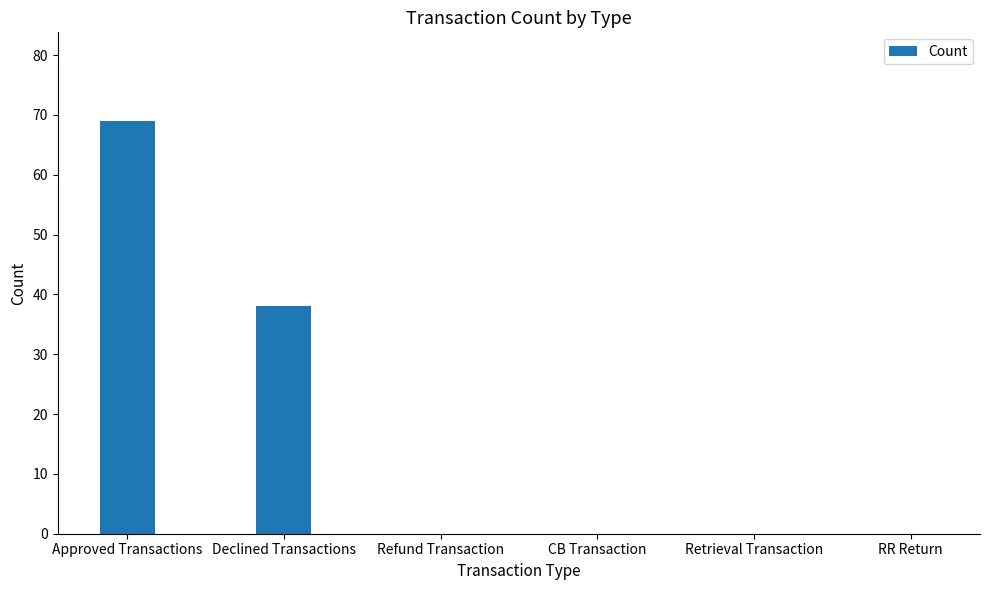

Count the number of data series in this chart.

1